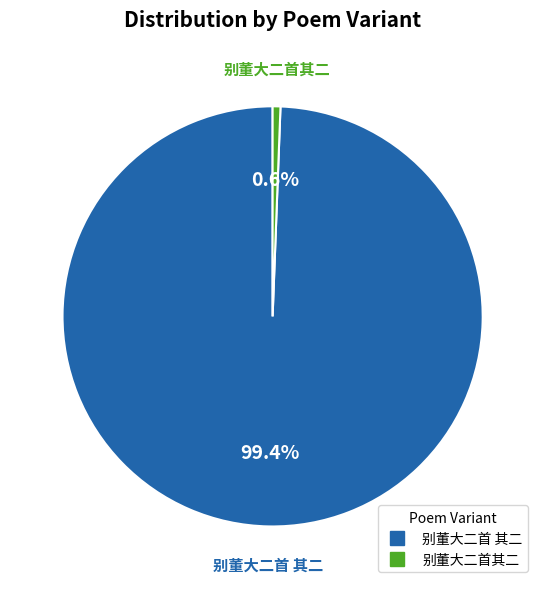

Rank the categories by value from highest to lowest.

别董大二首 其二, 别董大二首其二